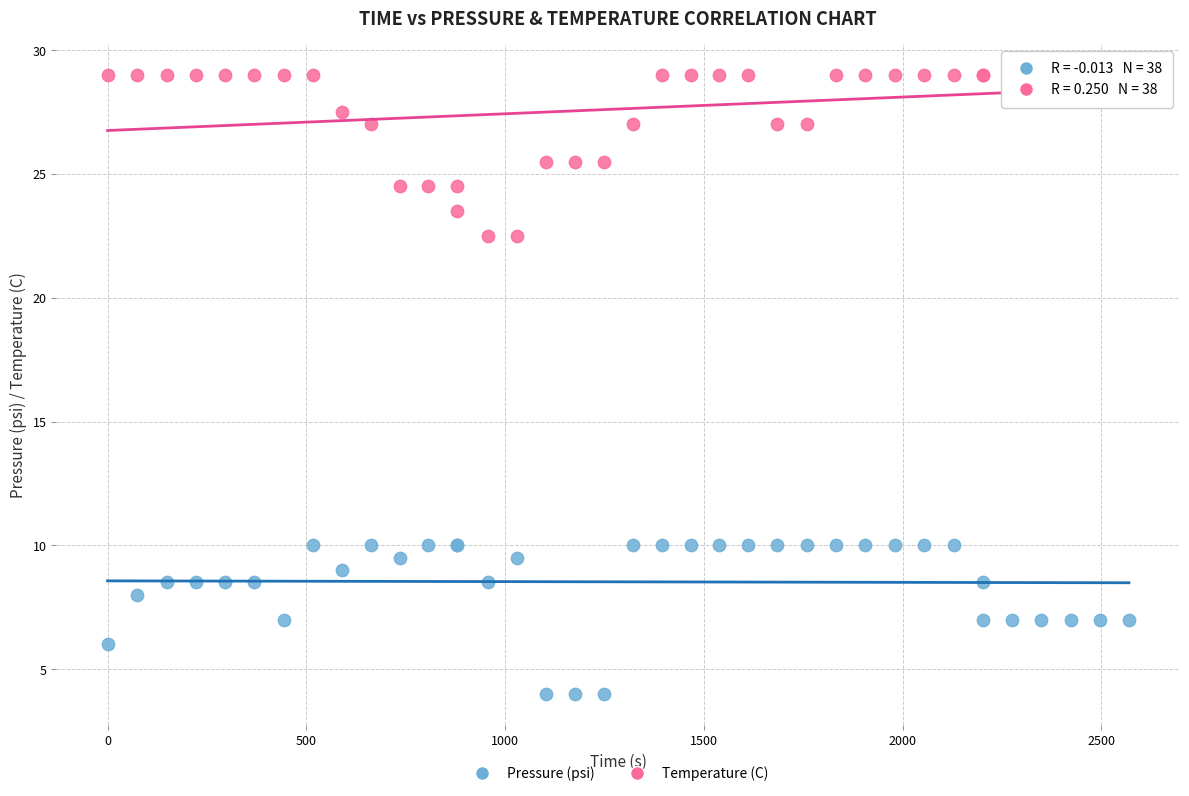

Which series reaches the maximum Y coordinate?

Temperature (C)